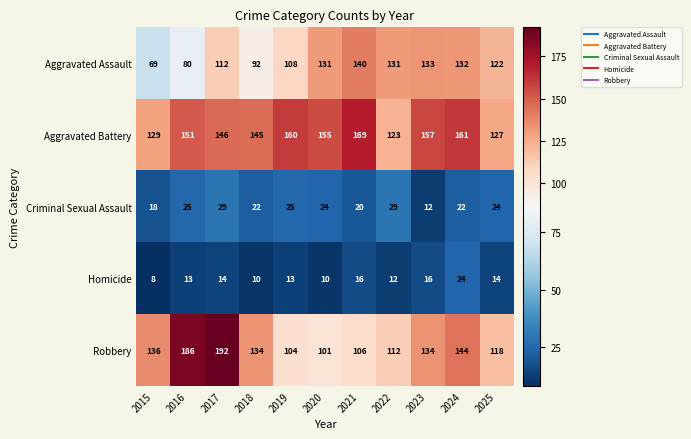

Where is Aggravated Battery nearest to the value 146?

2017